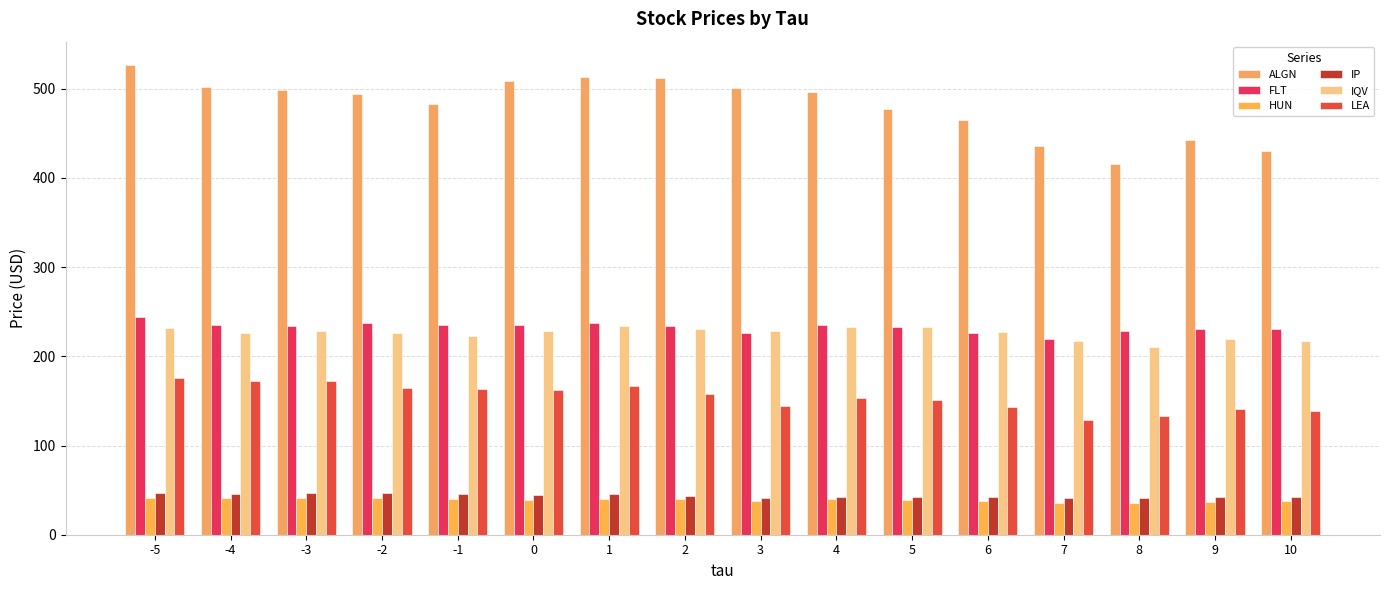

True or false: HUN has a value of 62.0 at 10.

False